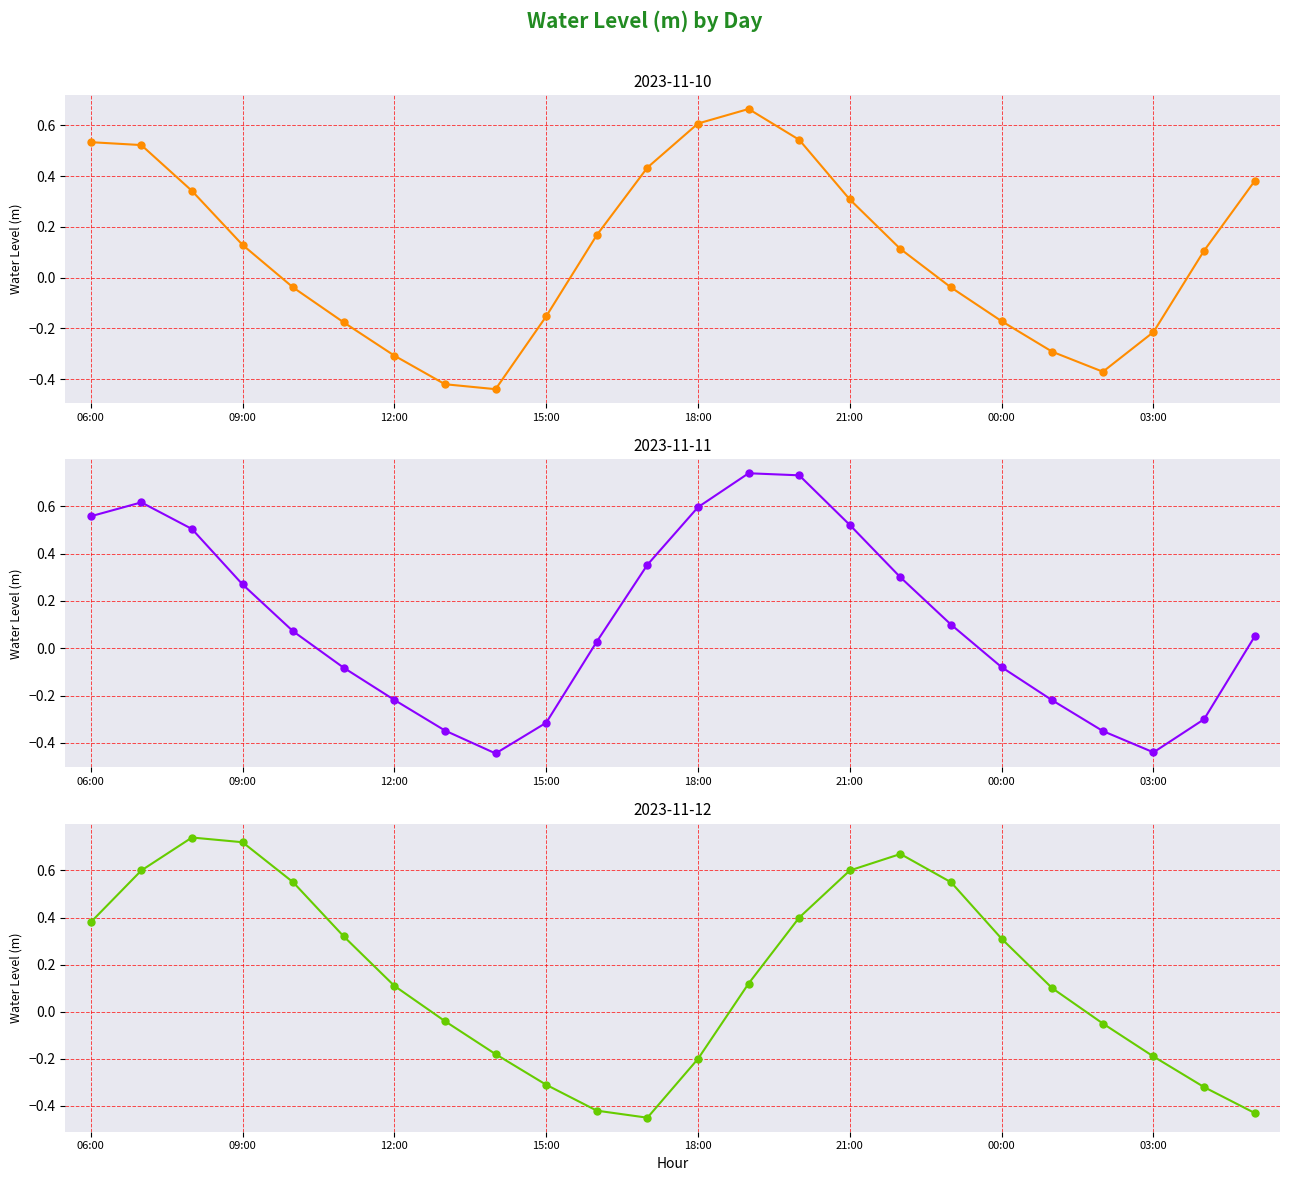

How many values are below zero?

10